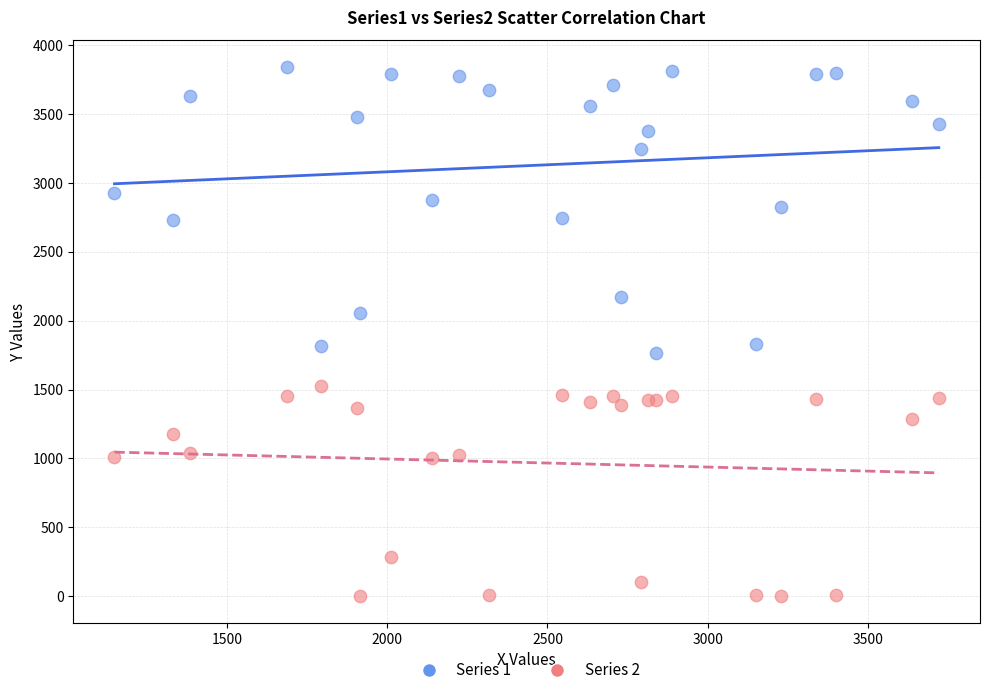

Which series contains the highest Y value?

Series 1